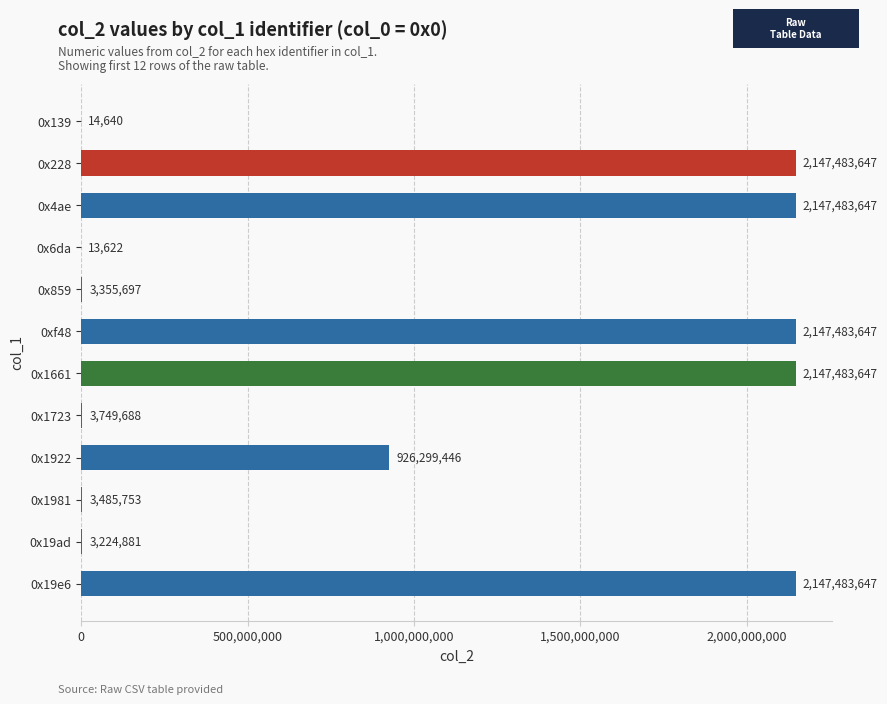

What is the maximum value shown in the chart?

2147483647